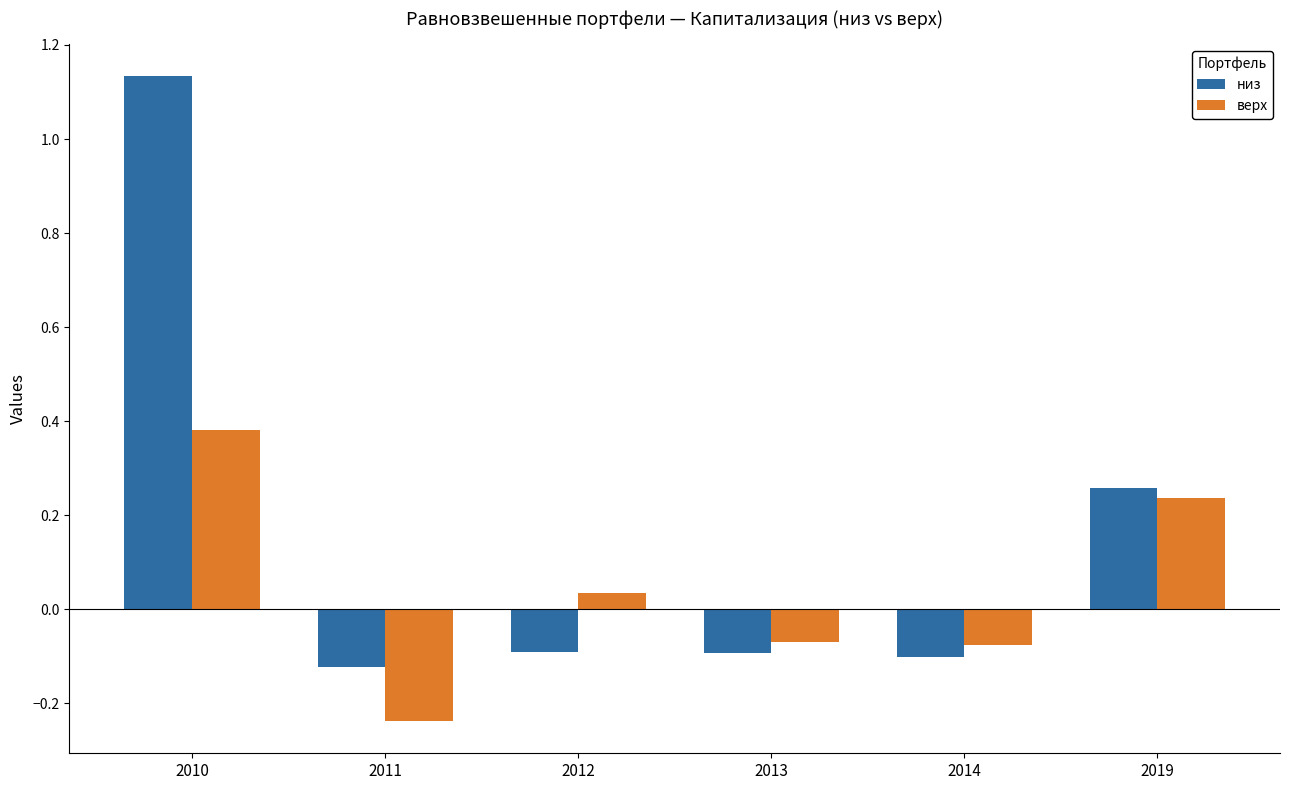

Which category has the lowest value in the низ series?

2011